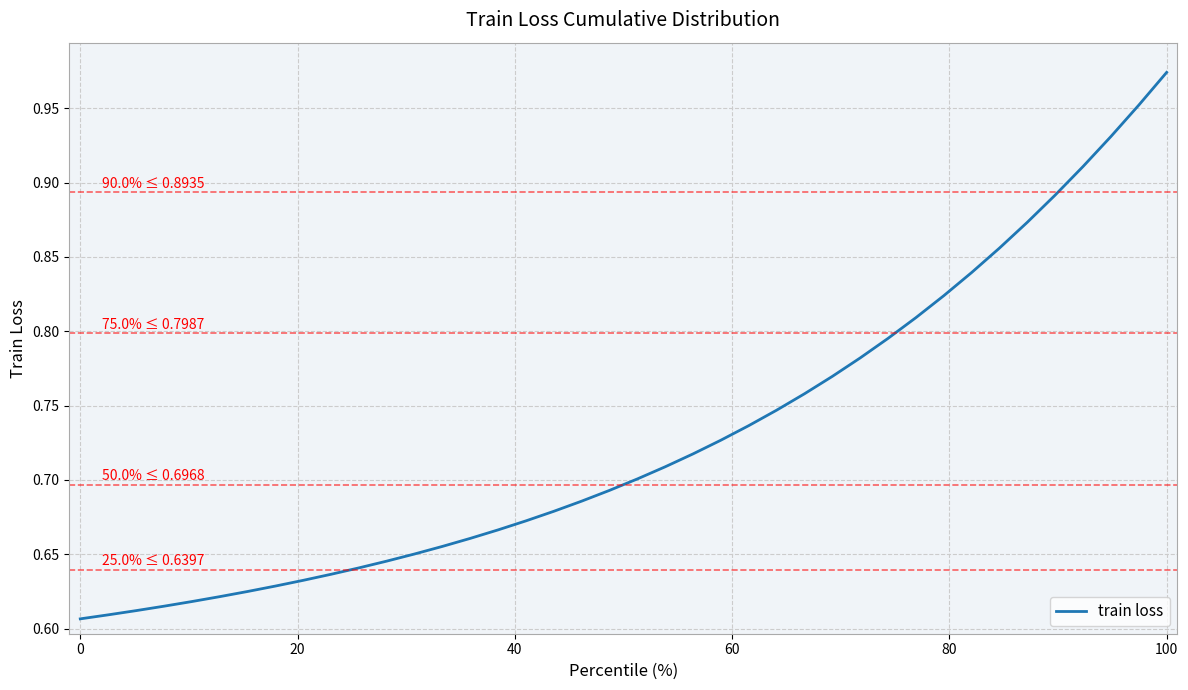

Does the chart display data point markers on the line(s)?

No